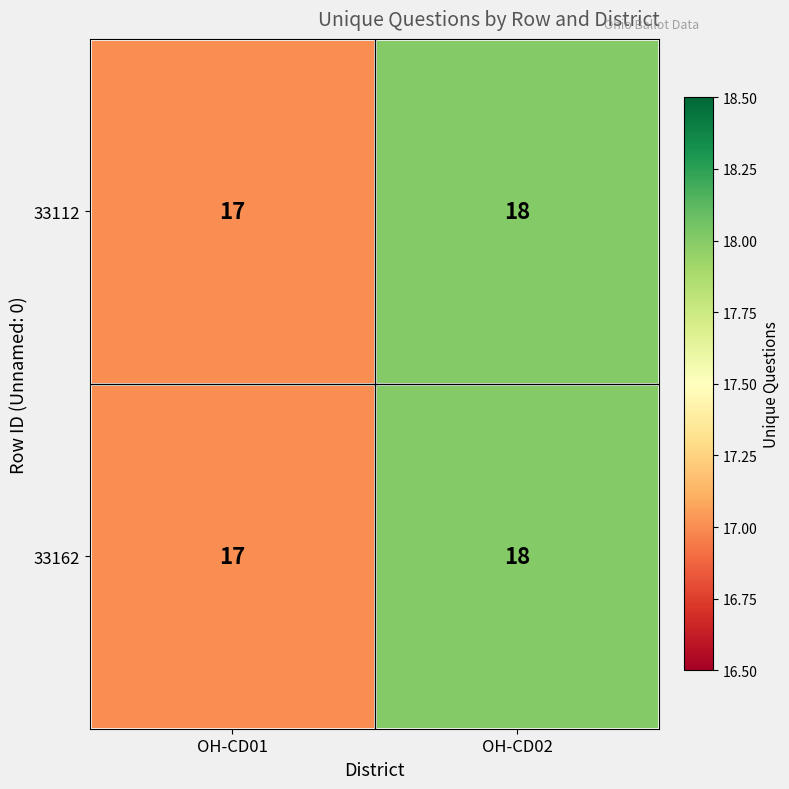

What is the sum of all 33162 values?

35